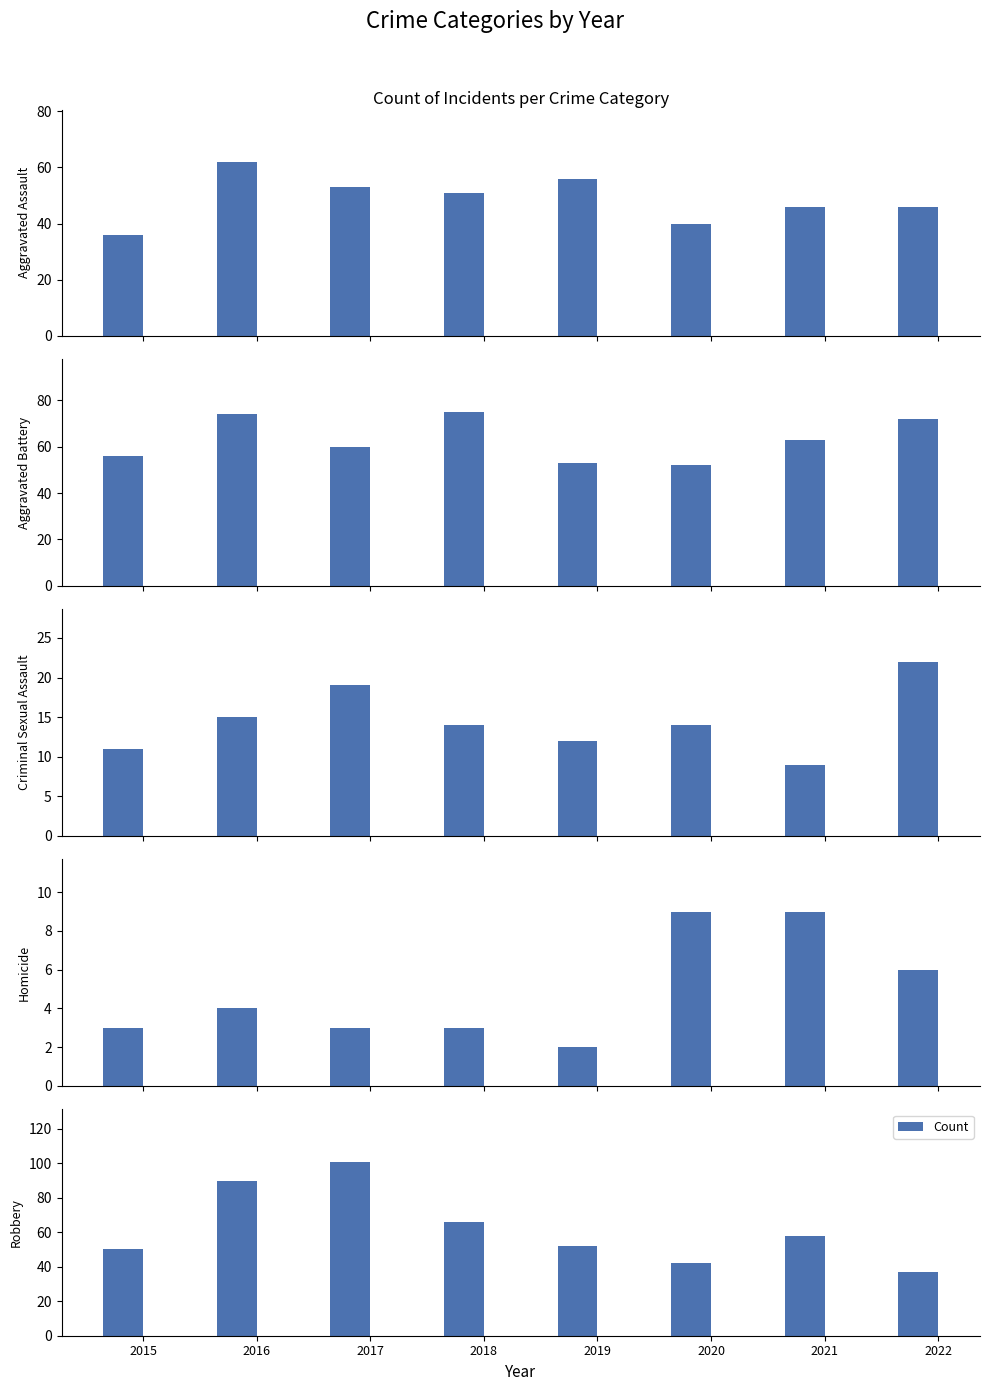

List the labels in order of value, largest first.

2017, 2016, 2018, 2021, 2019, 2015, 2020, 2022